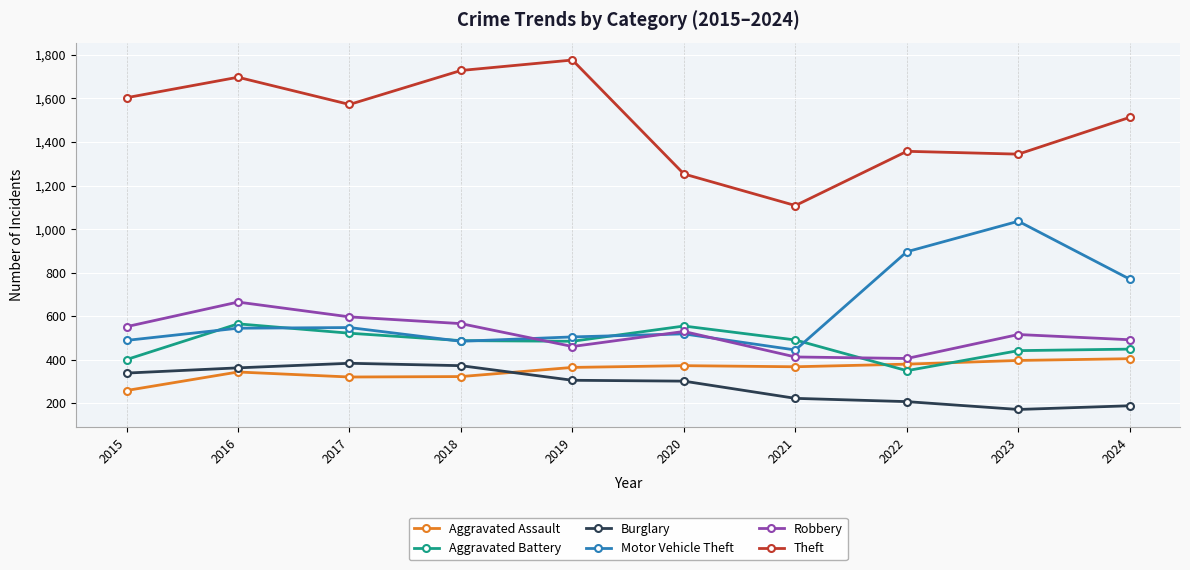

True or false: Robbery has a value of 461 at 2019.

True